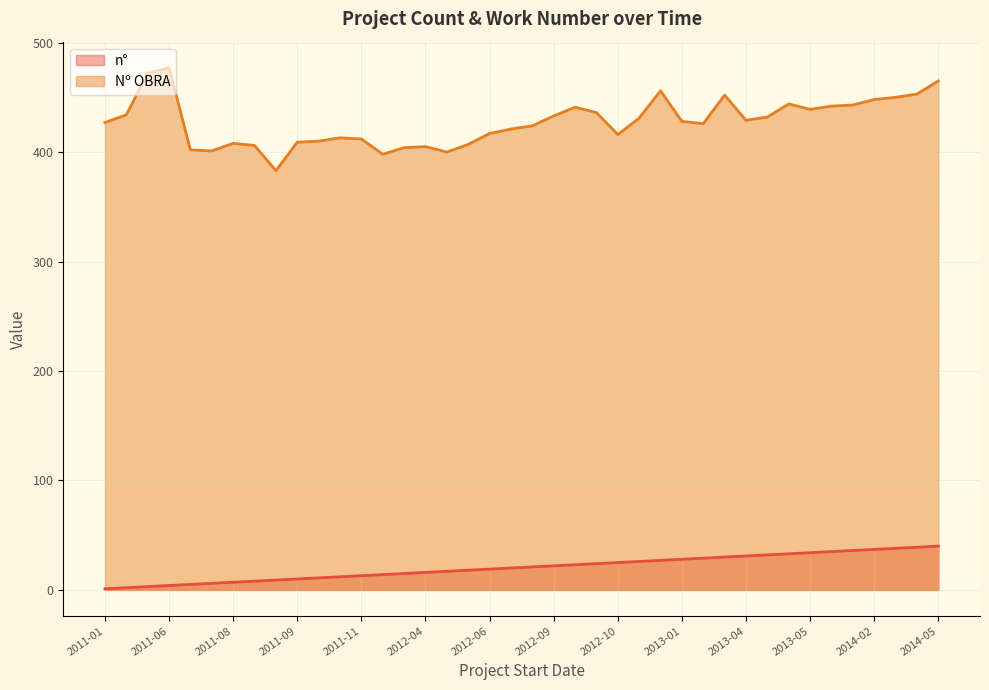

In Nº OBRA, how many points are higher than both neighbors (excluding endpoints)?

8